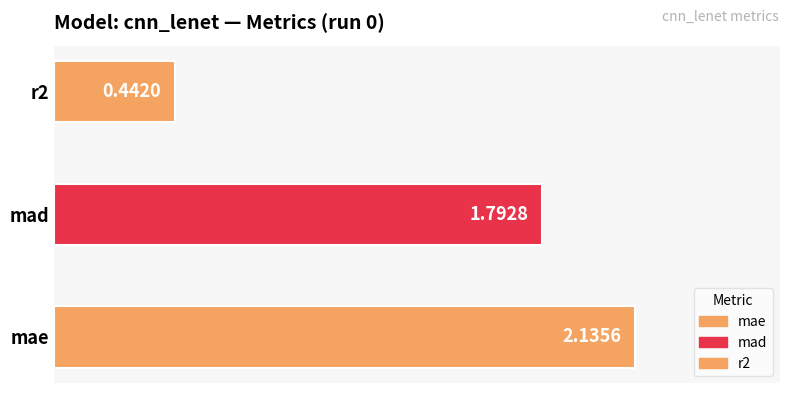

Does the chart contain any negative values?

No